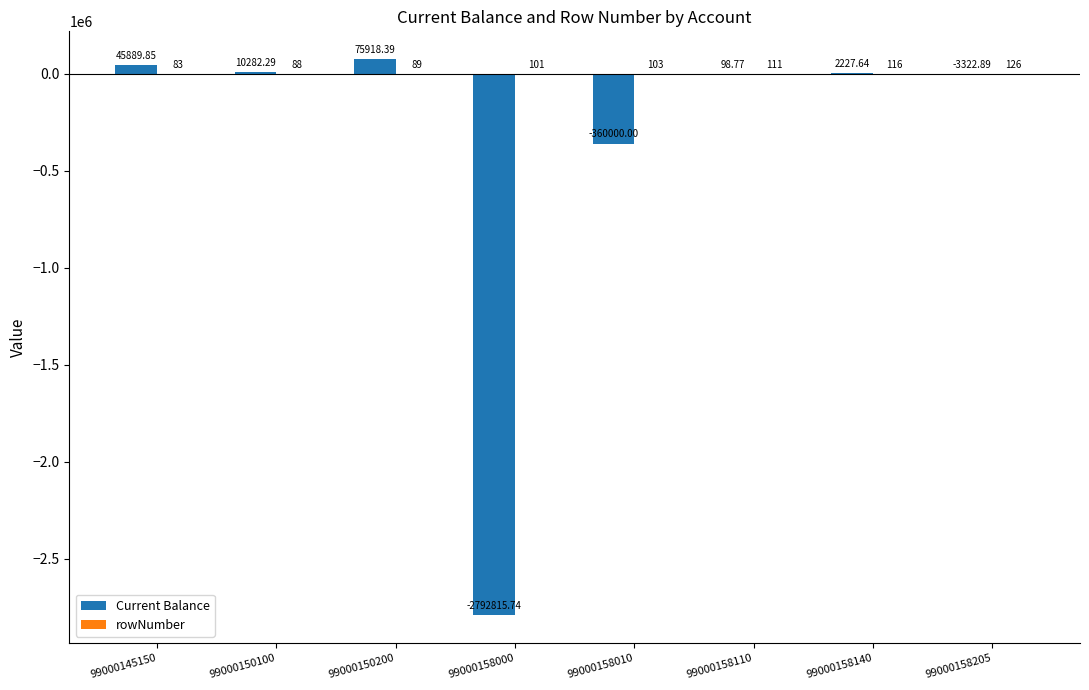

How many positive values does the Current Balance series have?

5